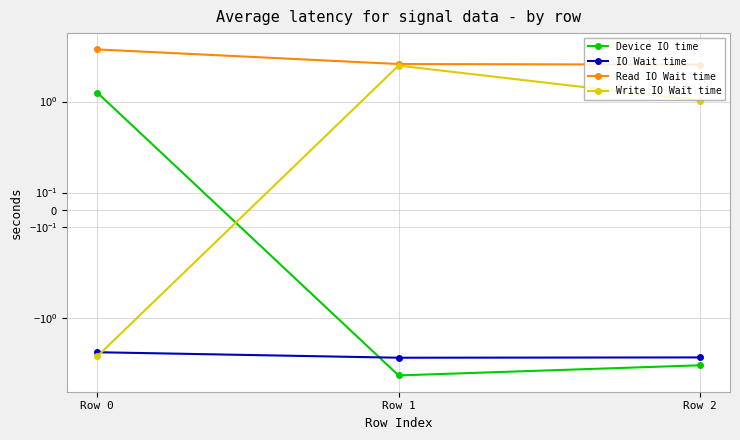

What is the lowest value of the Read IO Wait time series?

3.0